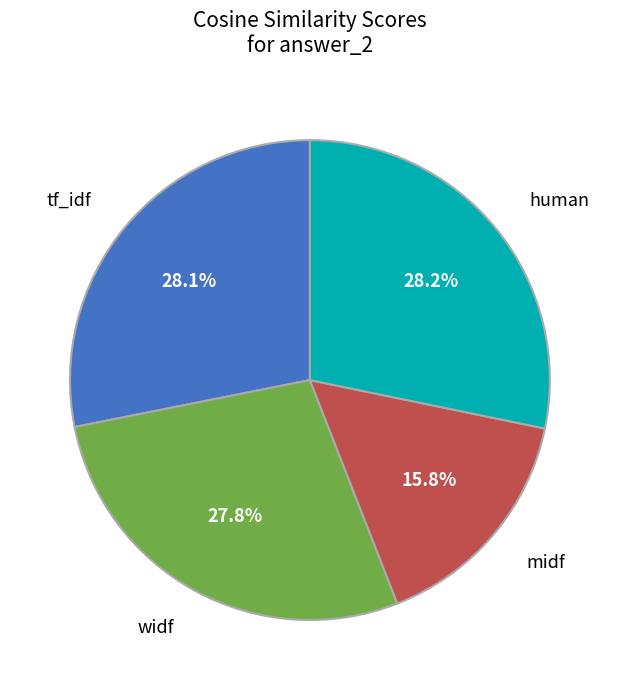

Is there any slice that represents more than half of the pie?

No